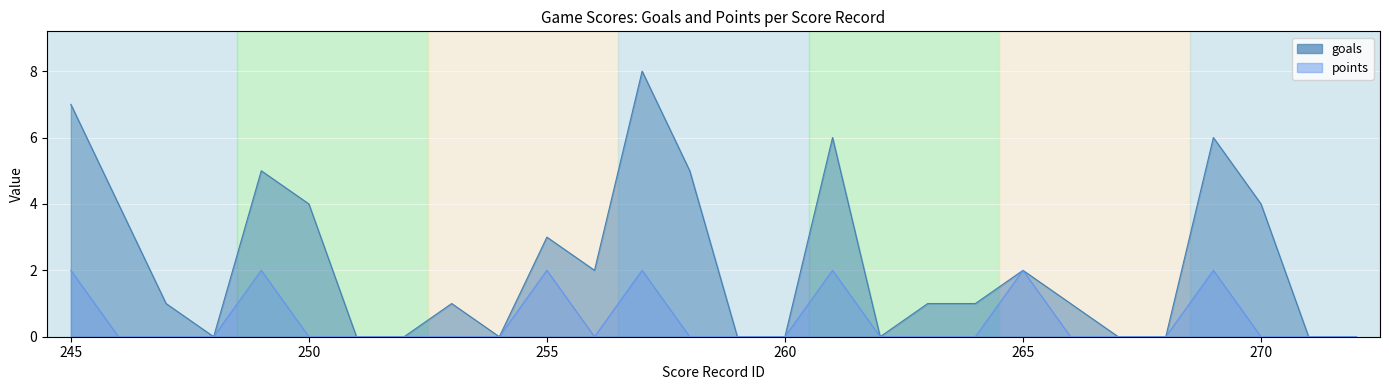

Reading left to right, extract all data points from this chart.

goals: 245=7	246=4	247=1	248=0	249=5	250=4	251=0	252=0	253=1	254=0	255=3	256=2	257=8	258=5	259=0	260=0	261=6	262=0	263=1	264=1	265=2	266=1	267=0	268=0	269=6	270=4	271=0	272=0
points: 245=2	246=0	247=0	248=0	249=2	250=0	251=0	252=0	253=0	254=0	255=2	256=0	257=2	258=0	259=0	260=0	261=2	262=0	263=0	264=0	265=2	266=0	267=0	268=0	269=2	270=0	271=0	272=0